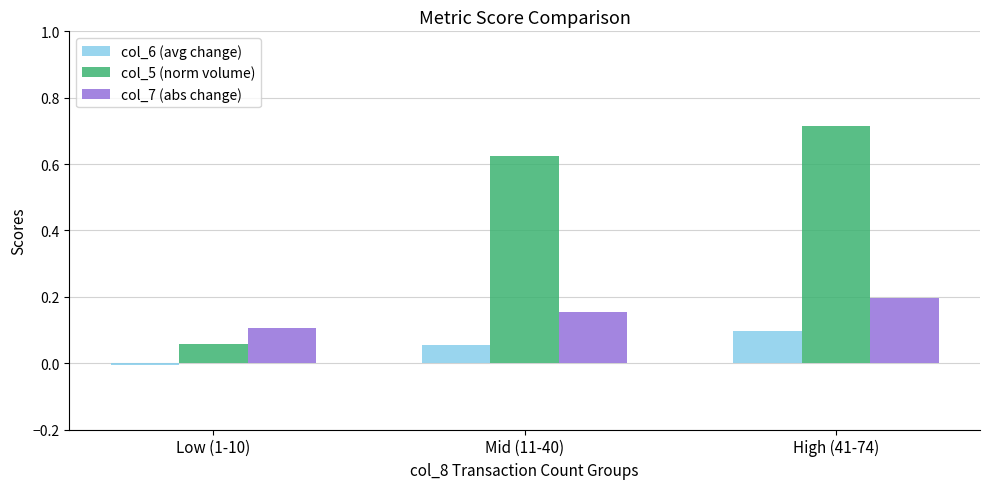

At which label does col_6 (avg change) reach its peak?

High (41-74)